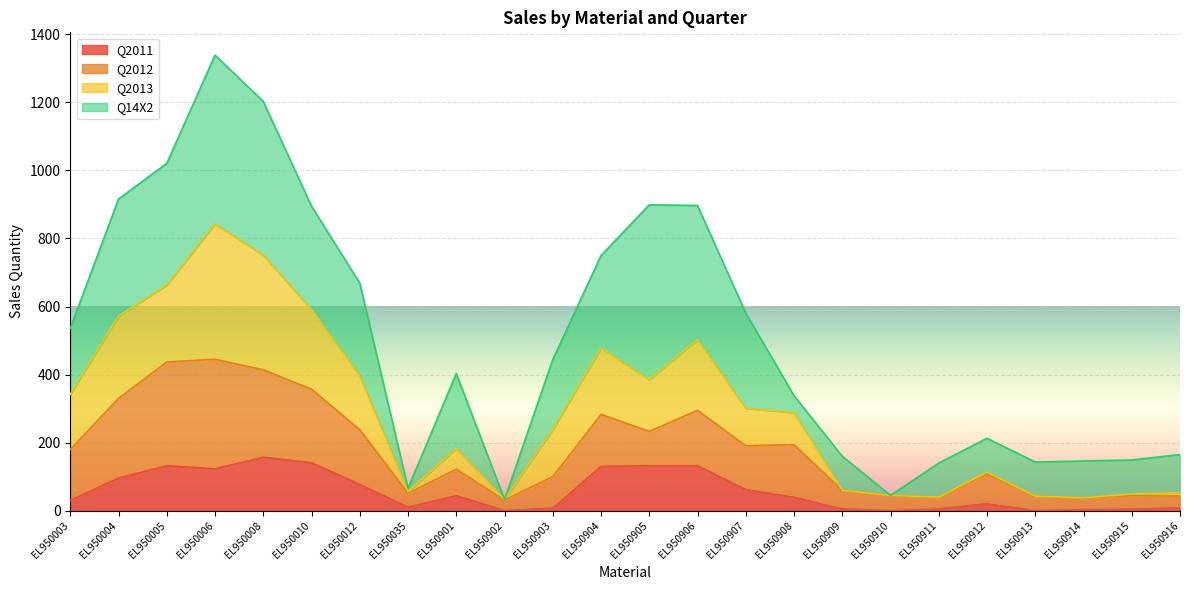

The value of Q2011 at EL950907 is 62. True or false?

True